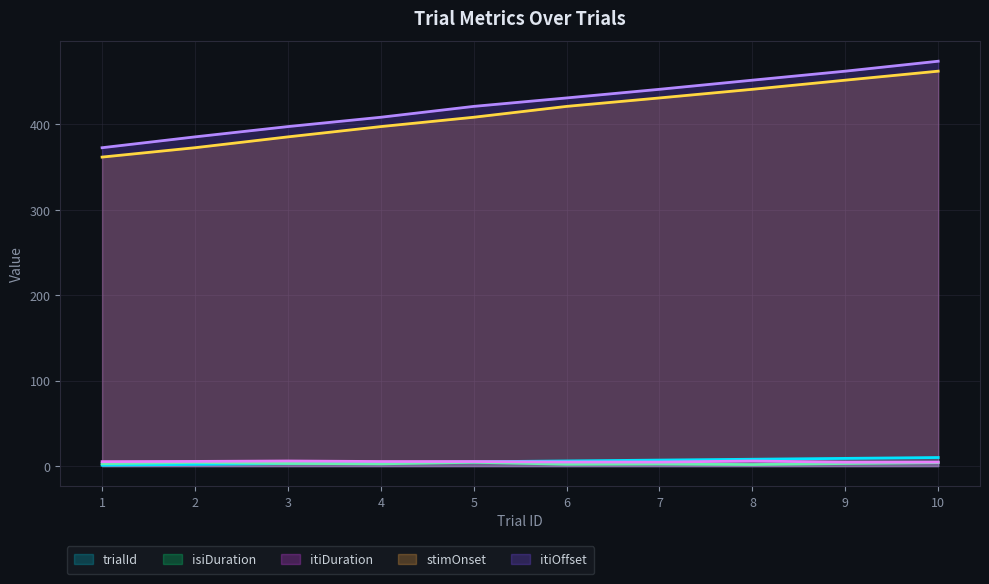

Reading left to right, transcribe all the data shown in this chart.

trialId: 1.0	2.0	3.0	4.0	5.0	6.0	7.0	8.0	9.0	10.0
isiDuration: 2.8	4.3	3.1	2.6	4.4	2.2	2.4	1.8	3.0	4.0
itiDuration: 5.2	5.4	5.9	5.3	5.3	4.7	4.7	5.9	4.5	4.6
stimOnset: 361.8	372.7	385.4	397.5	408.4	421.1	431.0	441.1	451.8	462.4
itiOffset: 372.7	385.4	397.5	408.4	421.1	431.0	441.1	451.8	462.4	474.0